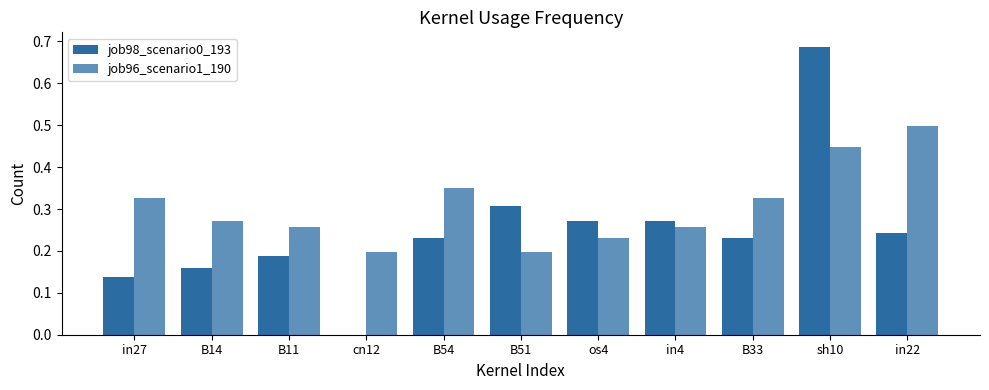

List the series in order of their peak value, lowest first.

job96_scenario1_190, job98_scenario0_193